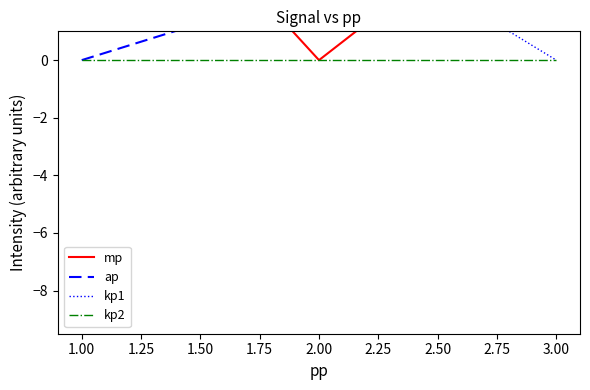

What is the difference between the mp values at 1.00 and 2.00?

9.0